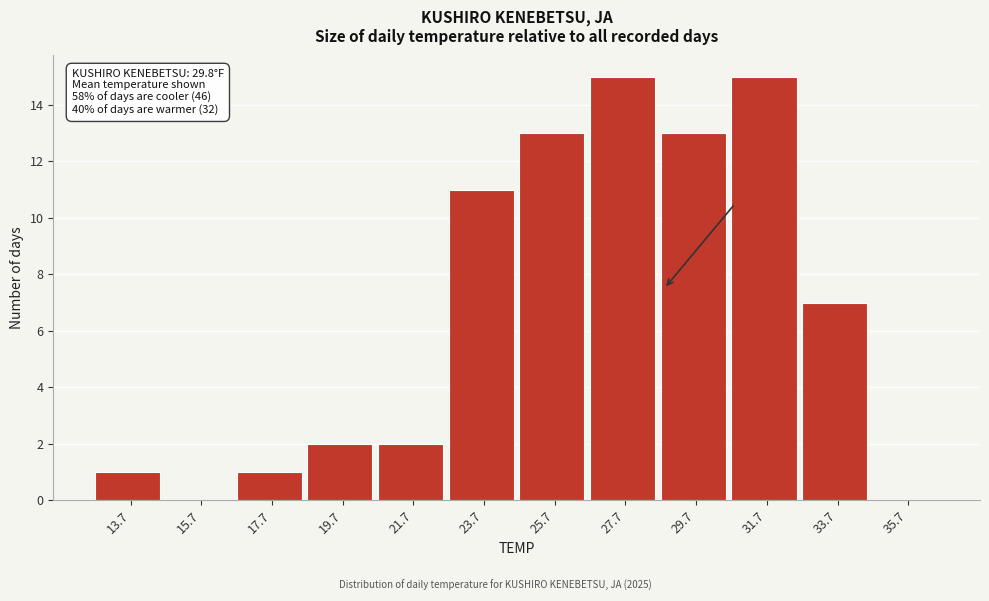

Reading left to right, transcribe all the data shown in this chart.

13.7=1	15.7=0	17.7=1	19.7=2	21.7=2	23.7=11	25.7=13	27.7=15	29.7=13	31.7=15	33.7=7	35.7=0